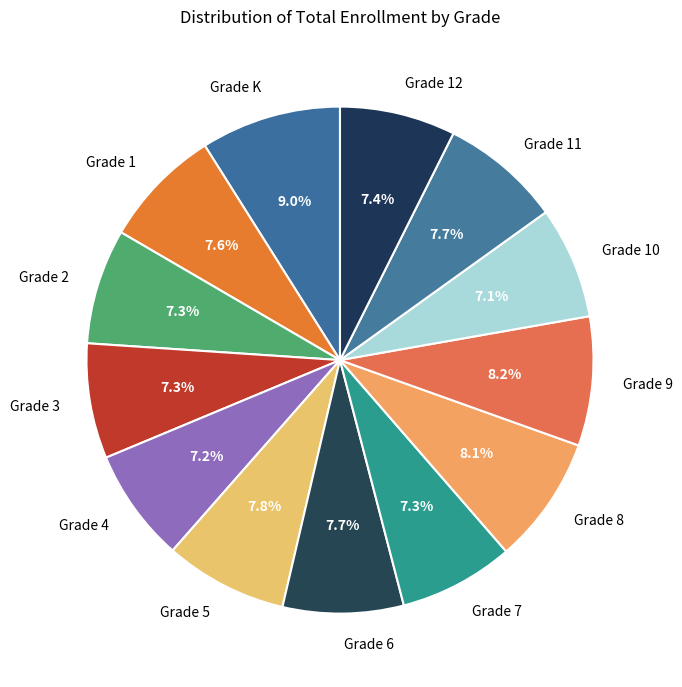

What is the largest slice in the pie chart?

Grade K